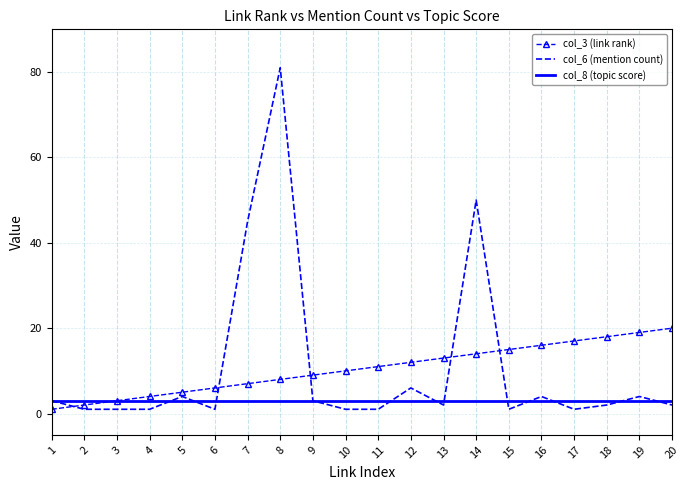

How many series are shown in this chart?

3